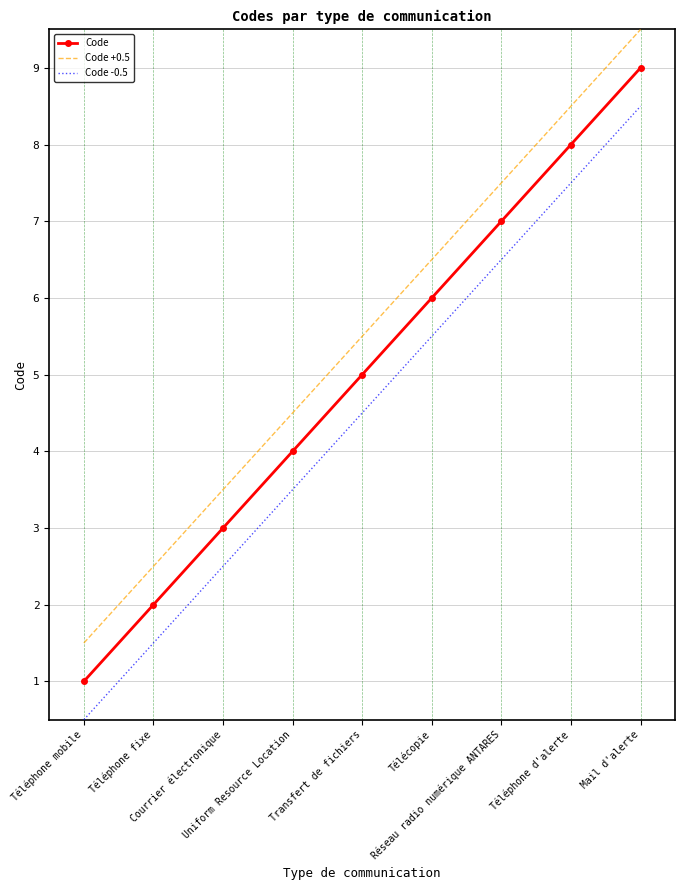

At how many categories does at least one series exceed 4?

6